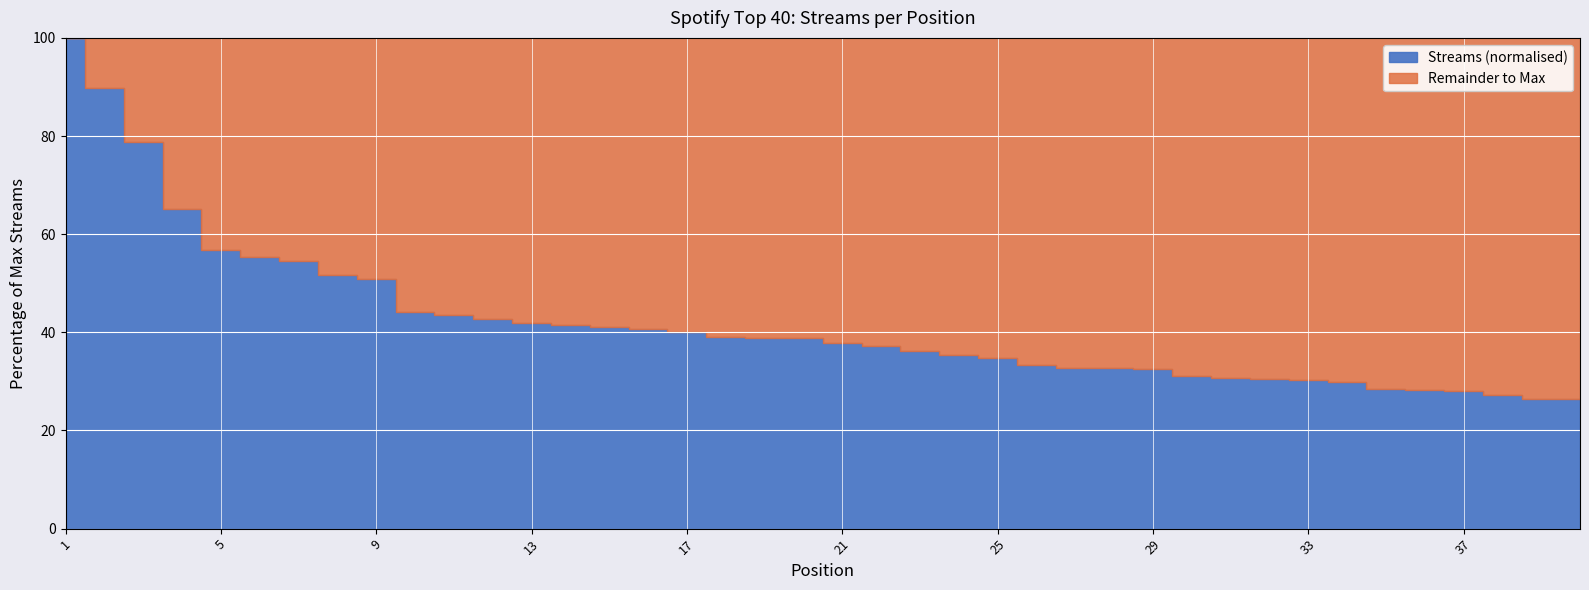

True or false: the data has more than 1 interior local peaks.

False